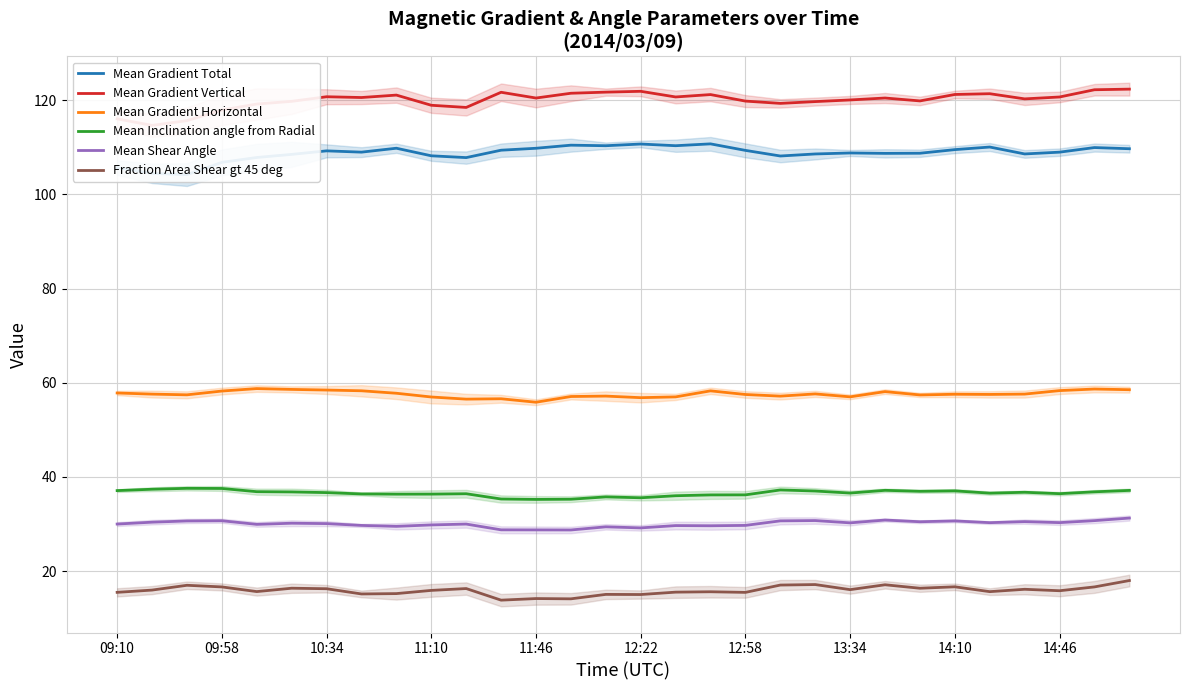

True or false: Fraction Area Shear gt 45 deg and Mean Shear Angle cross at least once.

False